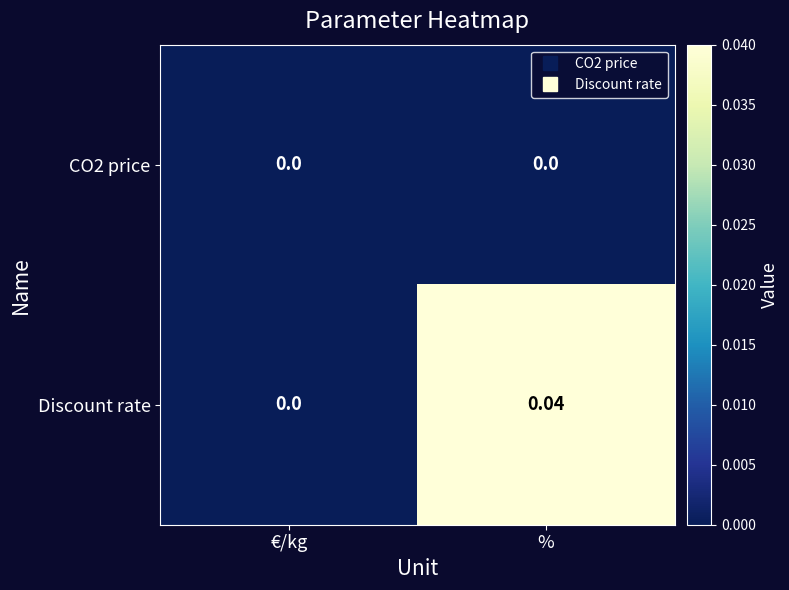

At which category is the sum across all series the highest?

%